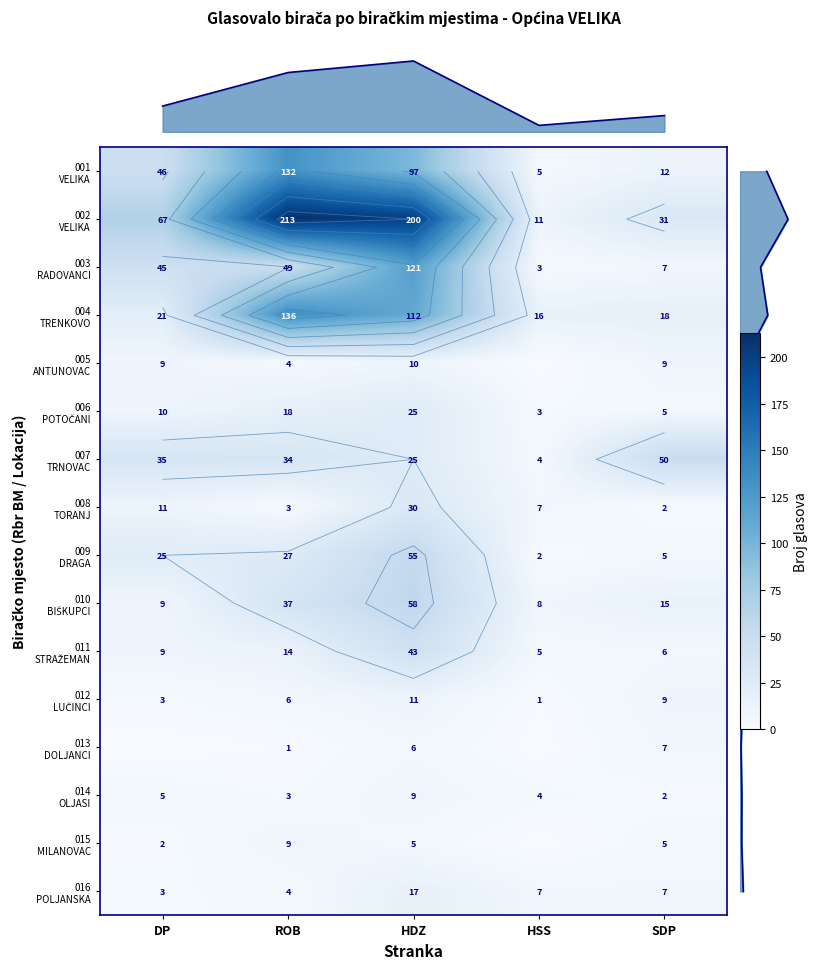

Which series has the largest range (max minus min)?

row_1